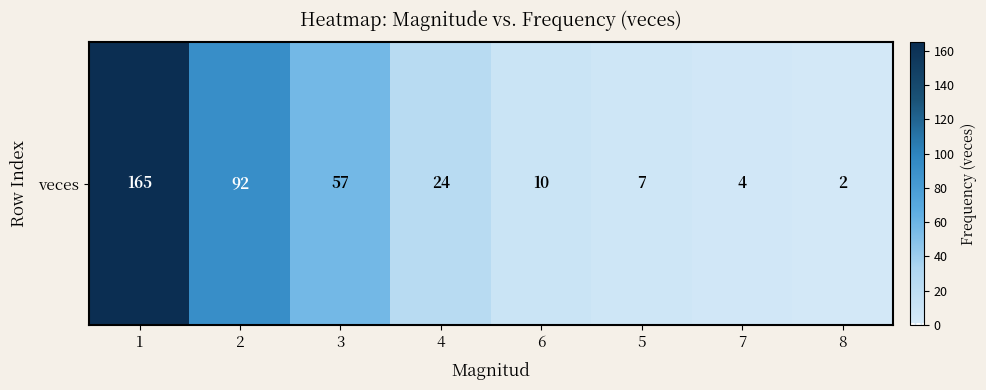

Which category has the lowest value across all series?

8